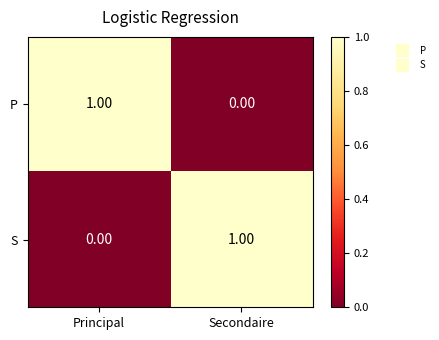

Is the value of S at Principal greater than the value of P at Principal?

No